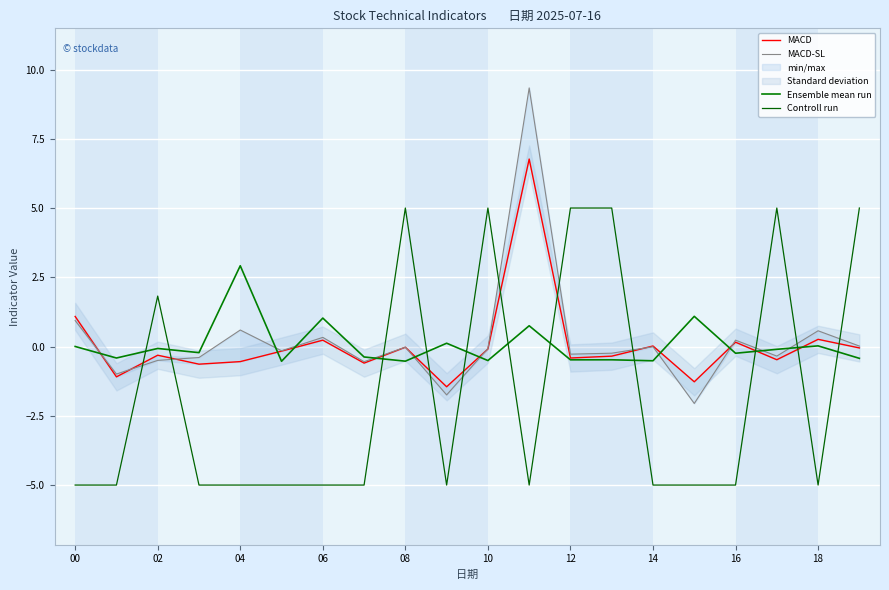

At which label does Ensemble mean run first exceed 0?

00